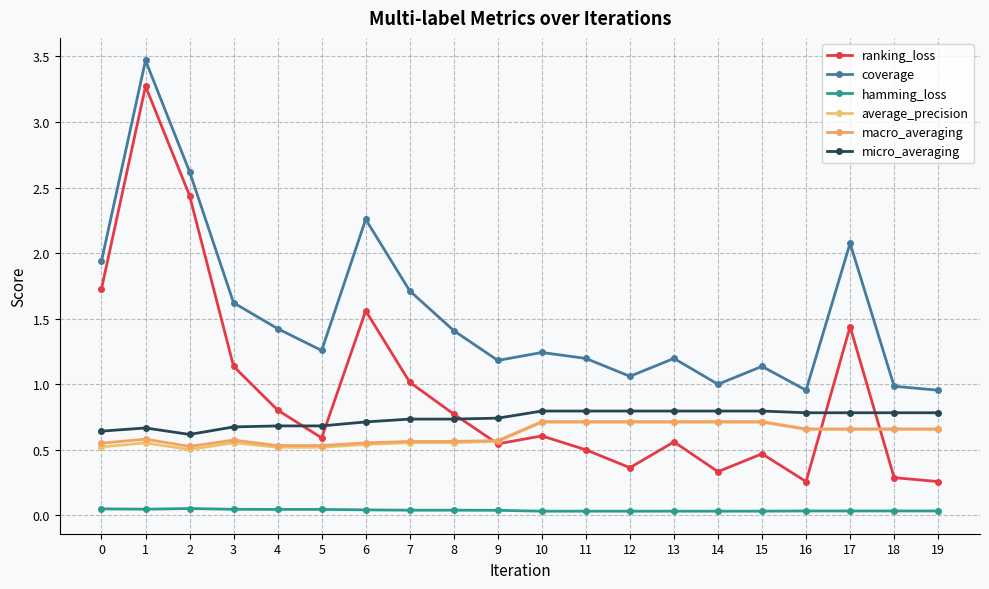

What is the difference between the highest and lowest values at 16?

0.9